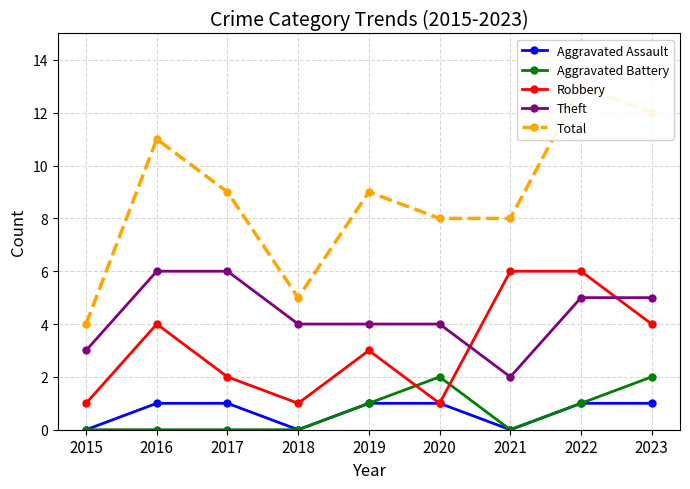

What is the difference between the Aggravated Battery values at 2019 and 2023?

1